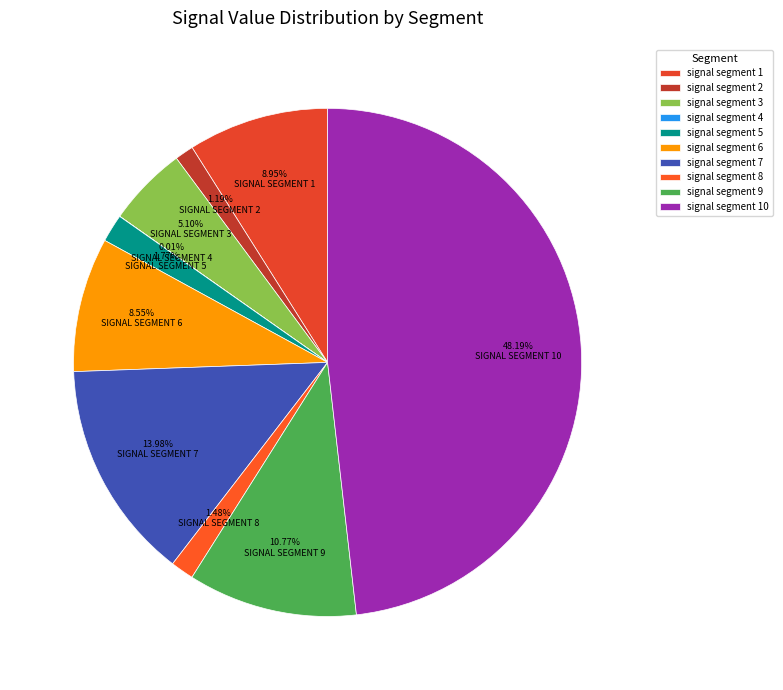

Count the number of slices in the pie.

10